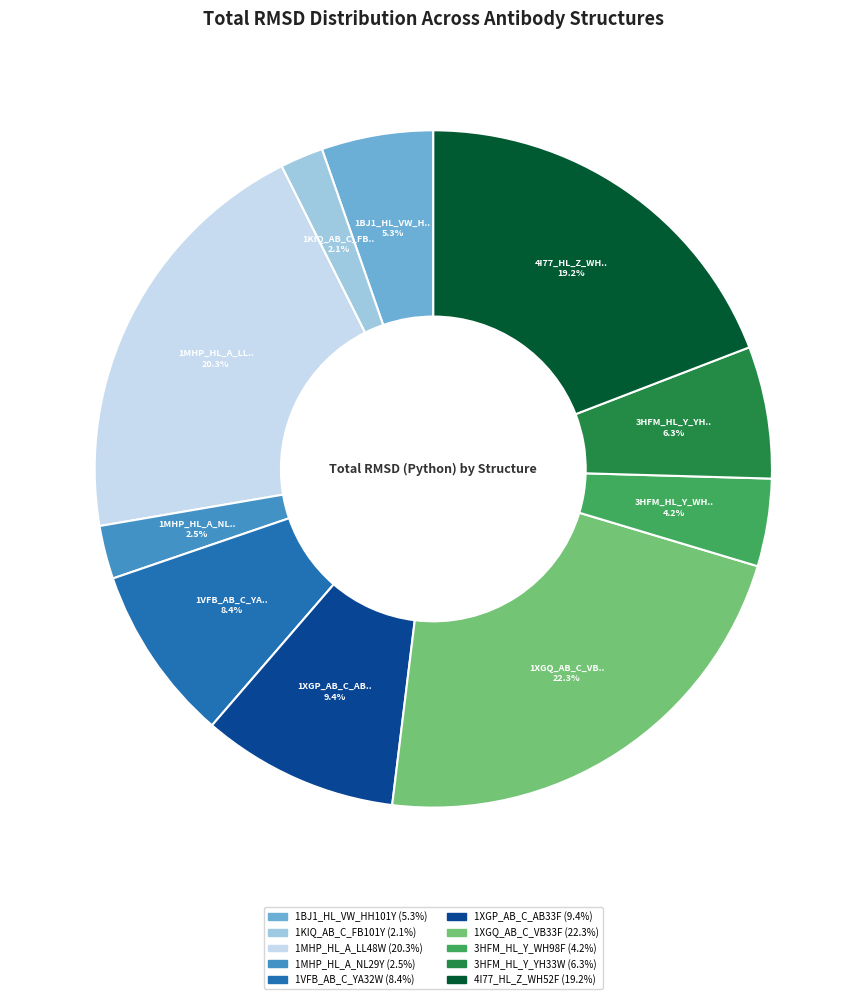

To the nearest percent, what is the combined percentage of 3HFM_HL_Y_WH98F and 4I77_HL_Z_WH52F?

23%